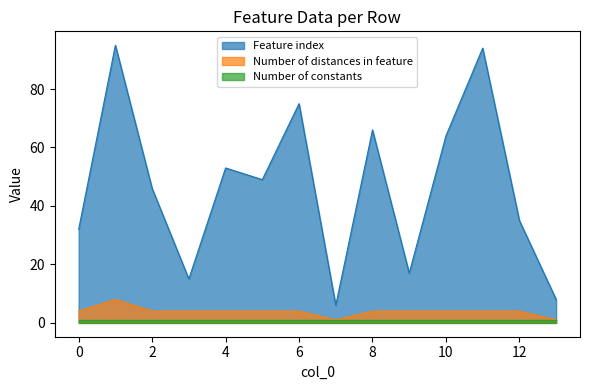

True or false: Number of distances in feature and Feature index intersect in this chart.

False